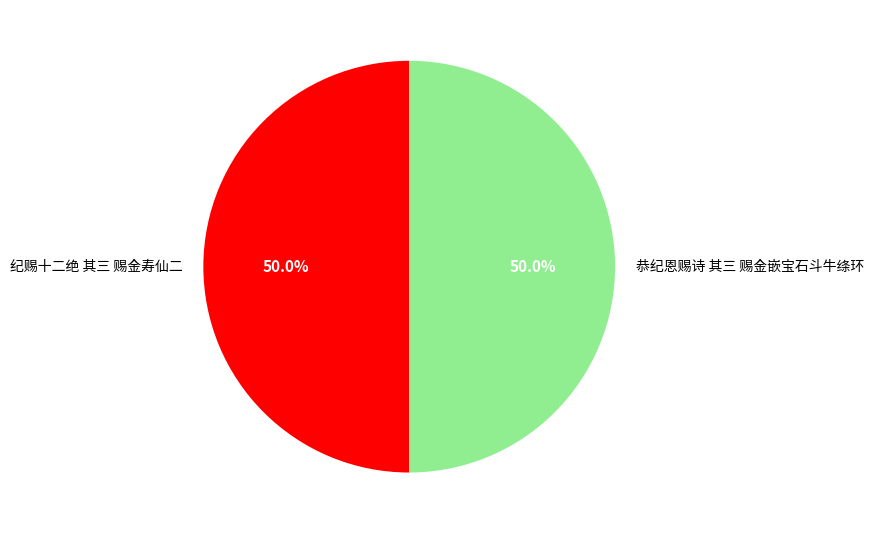

Do 纪赐十二绝 其三 赐金寿仙二 and 恭纪恩赐诗 其三 赐金嵌宝石斗牛绦环 together represent more than half of the pie?

Yes